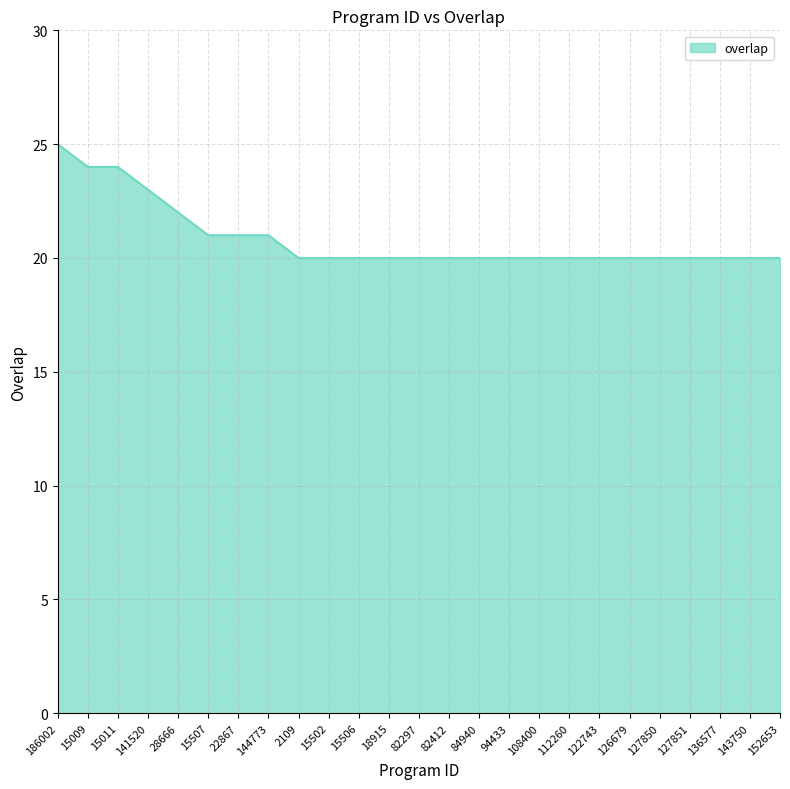

What is the ratio of the value at 15506 to the value at 15502?

1.0